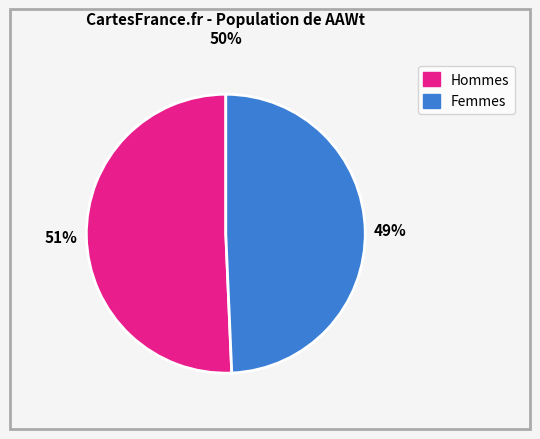

To the nearest percent, what is the average slice percentage?

50%